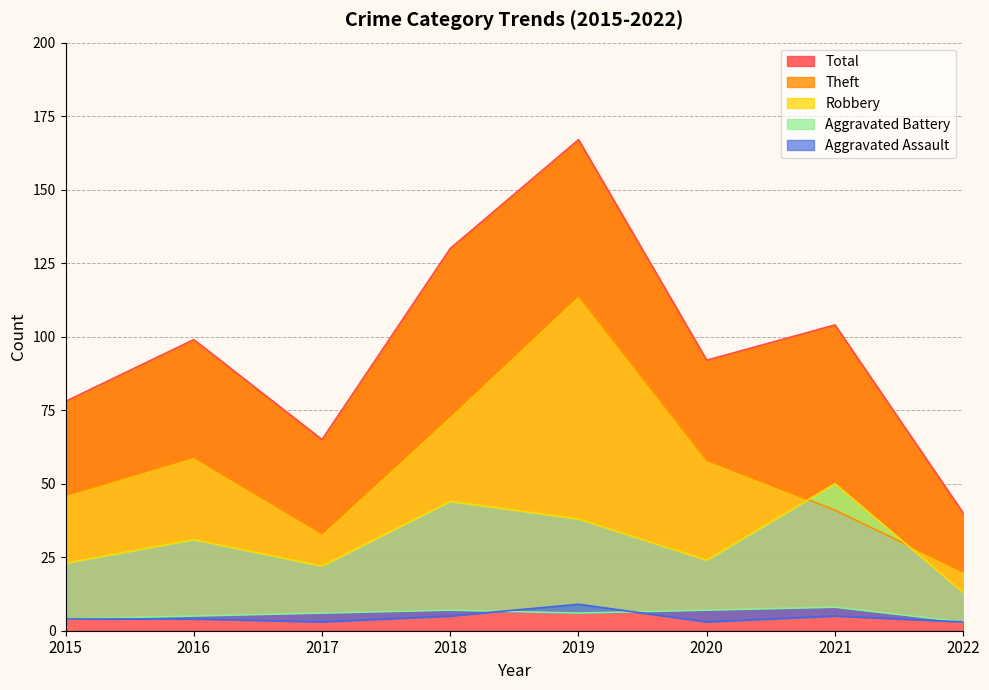

Which has a higher value, 2017 or 2015?

2015